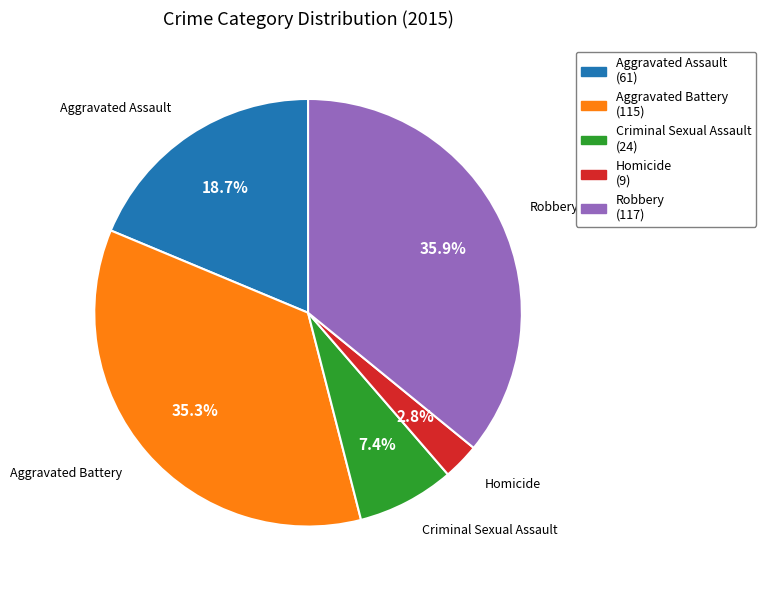

Between Robbery and Criminal Sexual Assault, which is larger?

Robbery